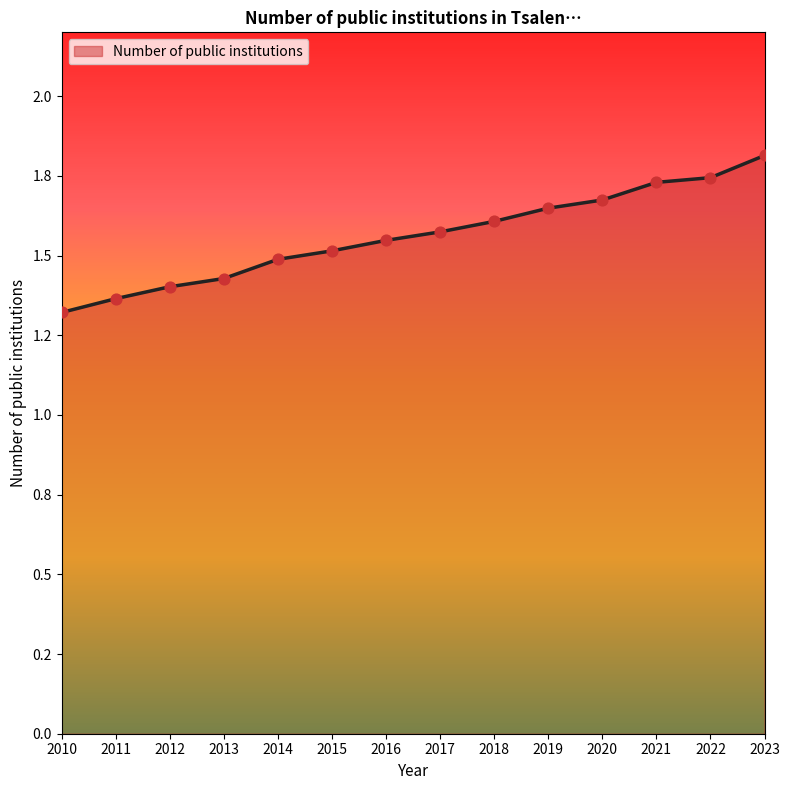

Is this an area chart (filled region under the line)?

Yes